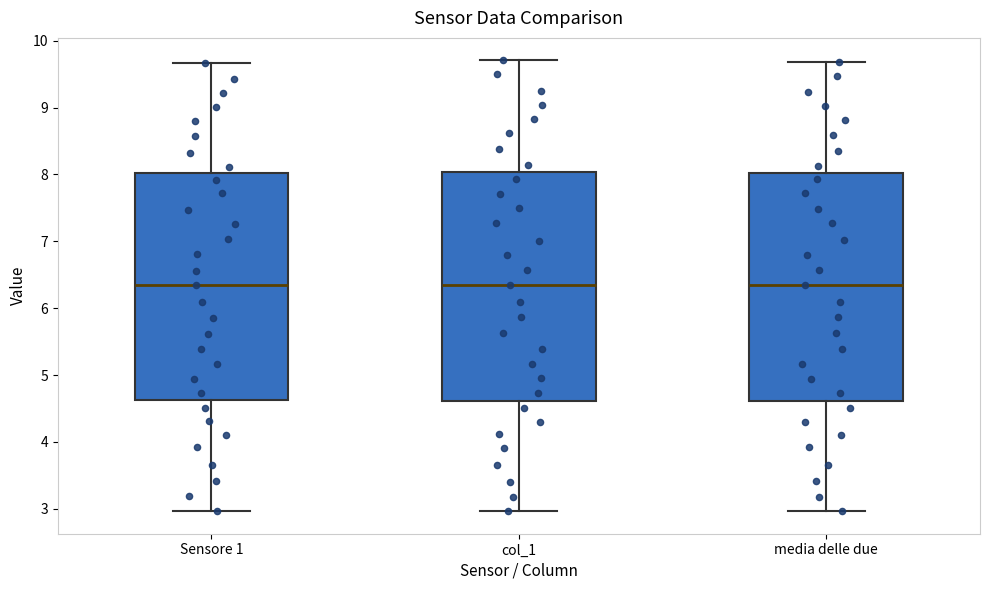

Reading left to right, read every box against the y-axis: the position of its median line, the range the box covers, and the ends of its whiskers. The values are not printed on the chart, so give them approximately, as read against the axis.

Sensore 1: median 6.3, box 4.6 to 8.0, whiskers 3.0 to 9.7
col_1: median 6.4, box 4.6 to 8.0, whiskers 3.0 to 9.7
media delle due: median 6.3, box 4.6 to 8.0, whiskers 3.0 to 9.7